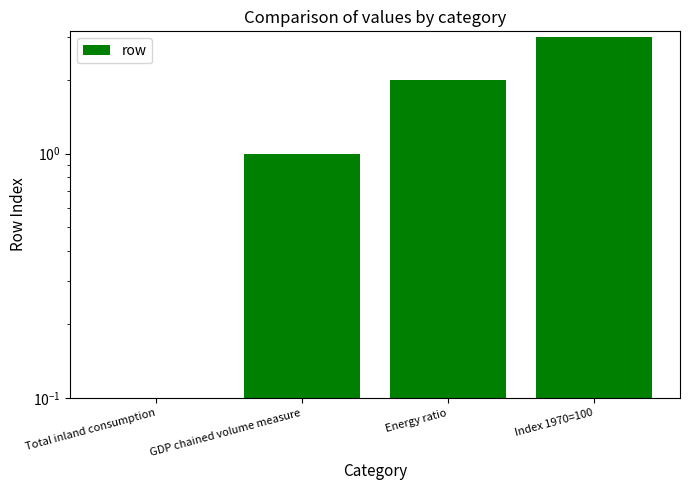

Rank the categories by value from lowest to highest.

Total inland consumption, GDP chained volume measure, Energy ratio, Index 1970=100